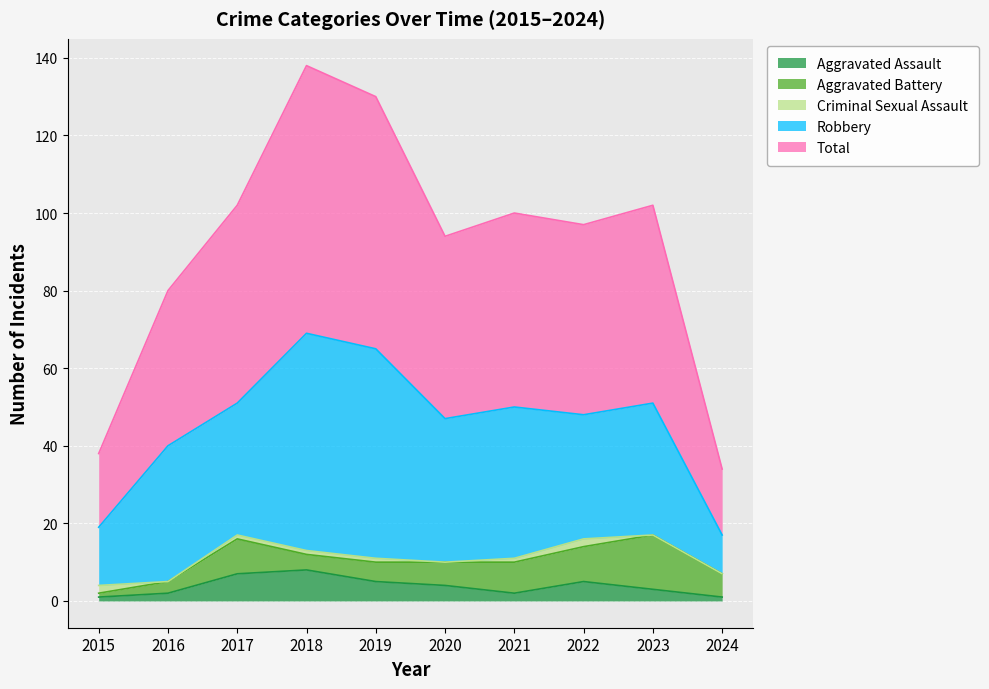

How many lines are shown in the chart?

5